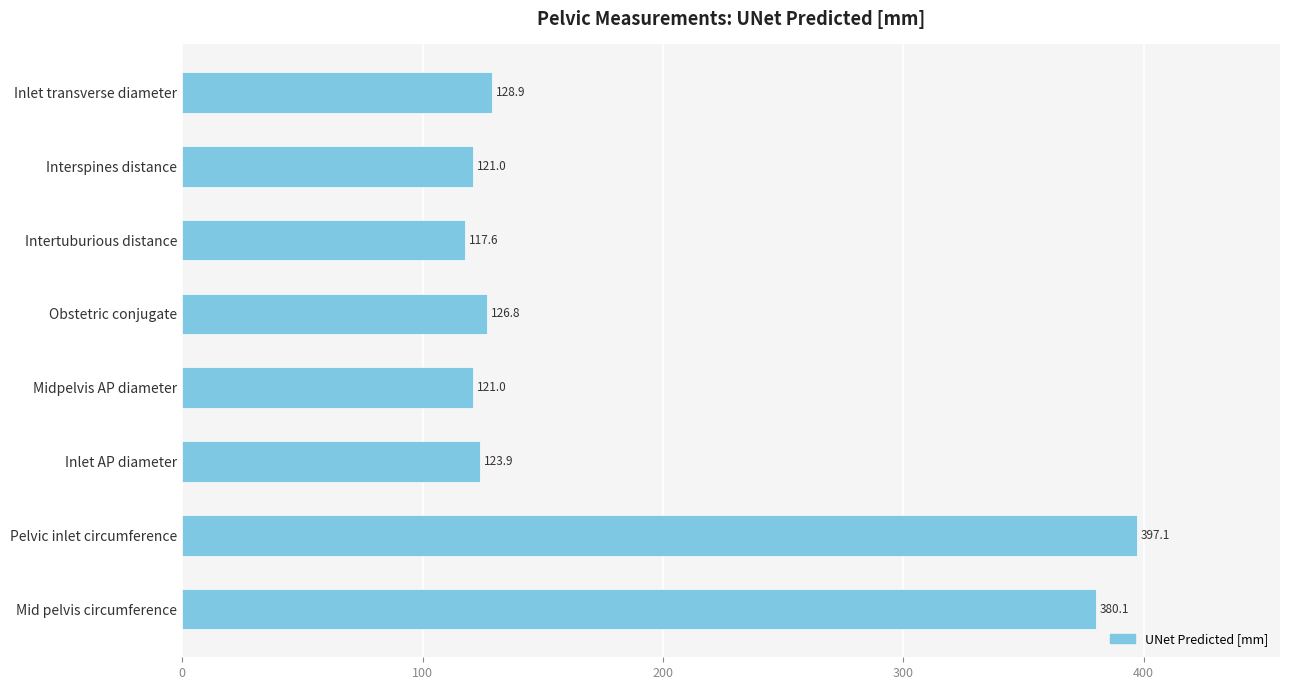

What is the ratio of the value at Mid pelvis circumference to the value at Intertuburious distance?

3.2